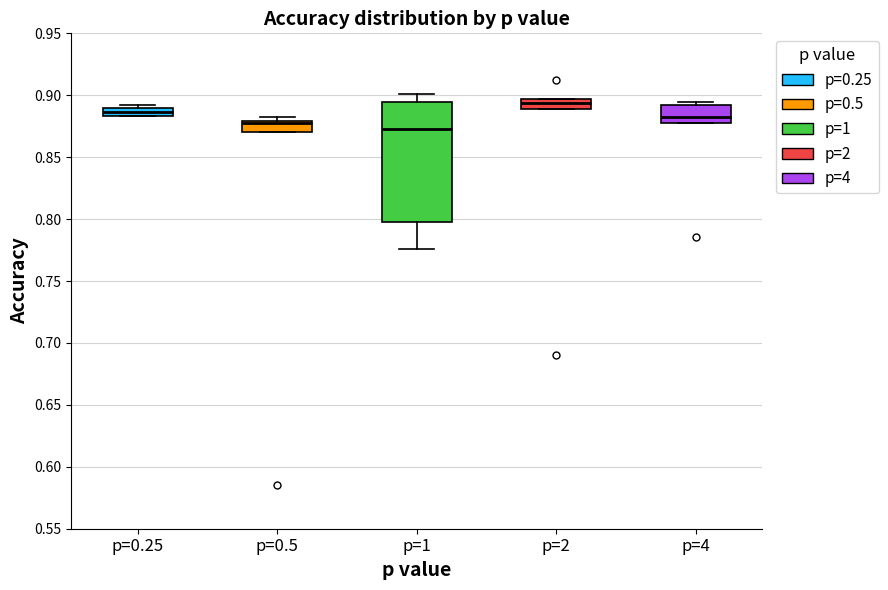

Which box is the tallest, from its lower edge to its upper edge?

p=1